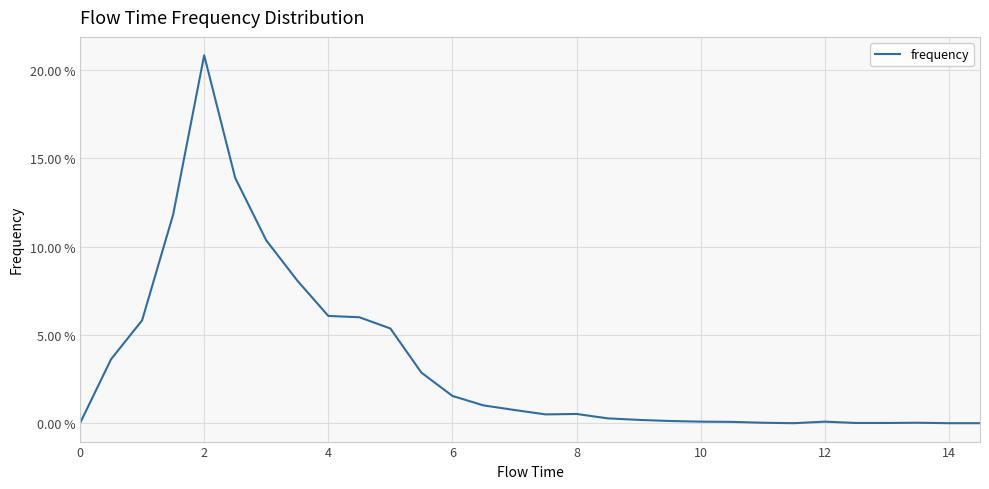

Does the chart have visible grid lines?

Yes